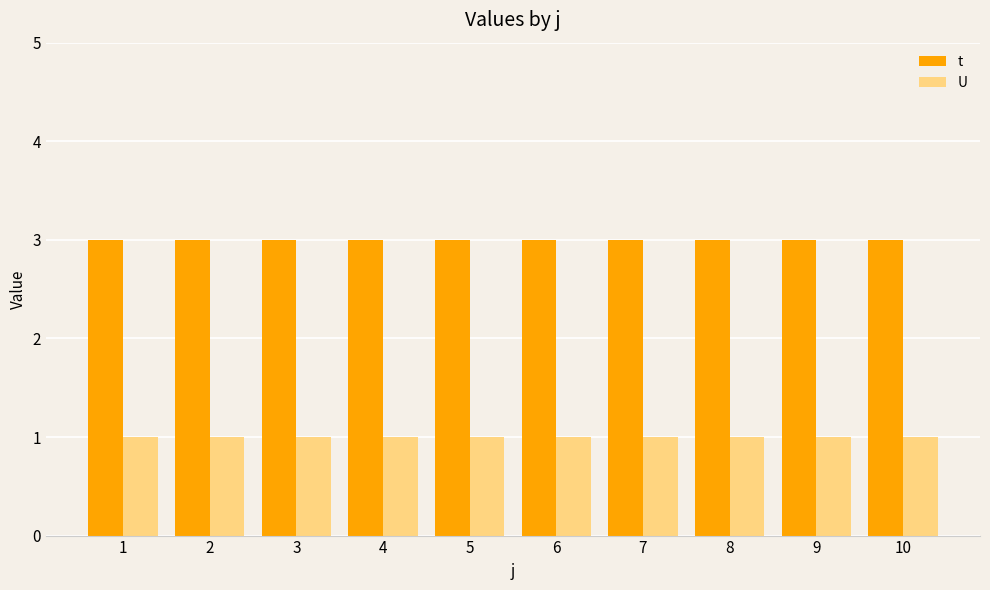

Reading right to left, transcribe all the data shown in this chart.

t: 3	3	3	3	3	3	3	3	3	3
U: 1	1	1	1	1	1	1	1	1	1